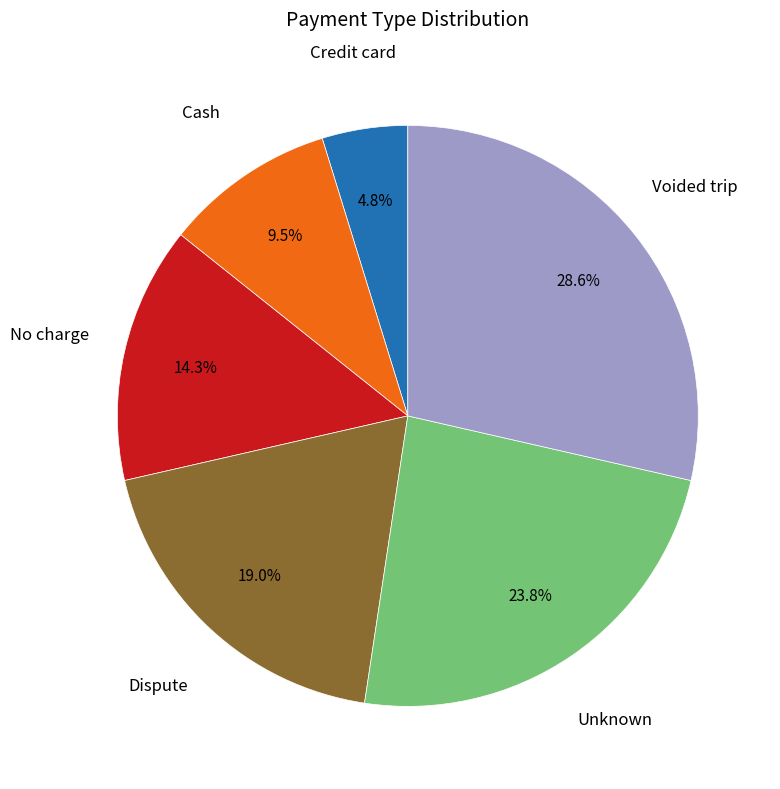

Is there any slice that represents more than half of the pie?

No